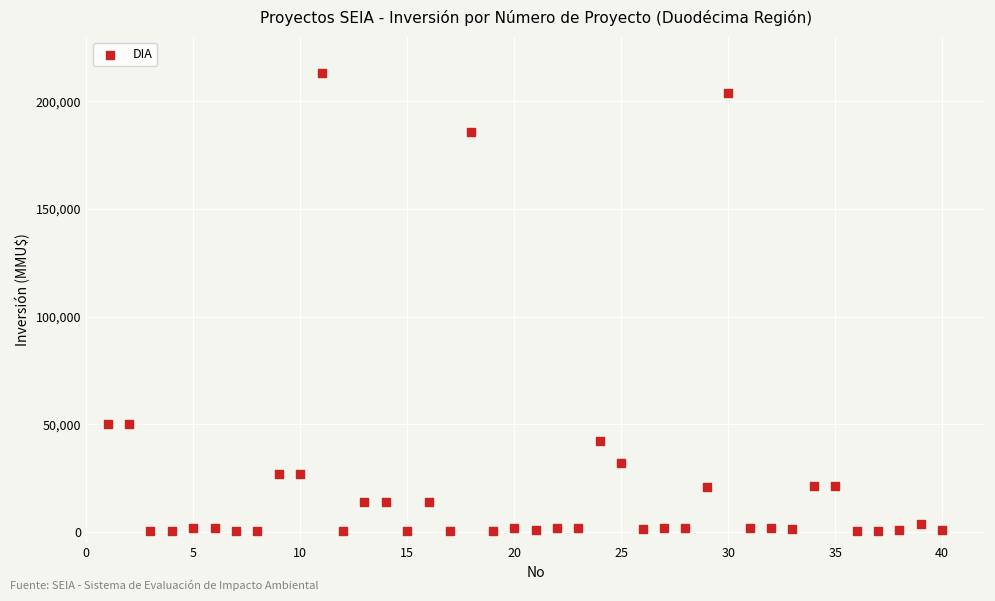

What is the range of X values (max minus min)?

39